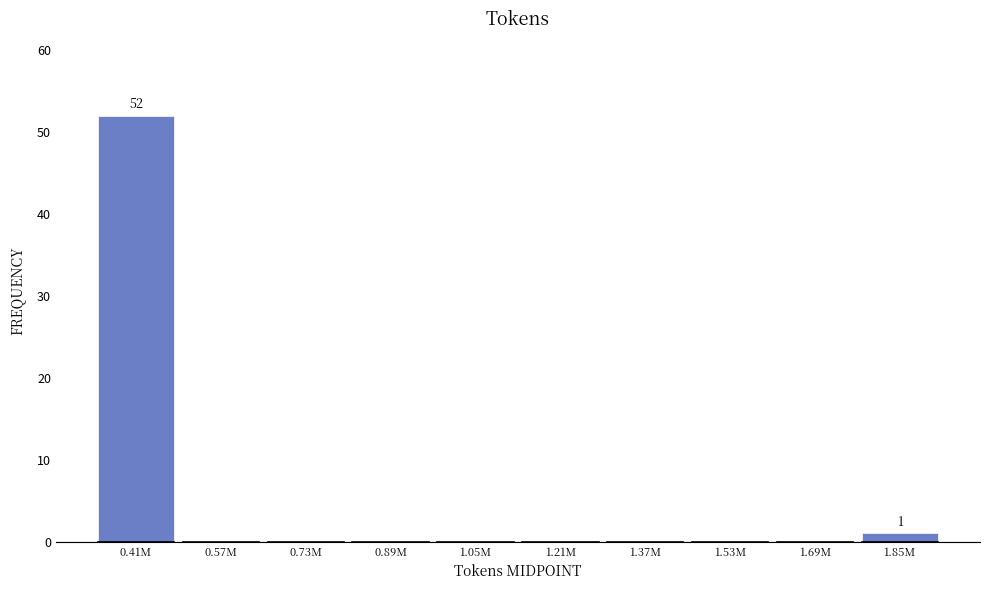

Reading left to right, transcribe all the data shown in this chart.

0.41M=52	0.57M=0	0.73M=0	0.89M=0	1.05M=0	1.21M=0	1.37M=0	1.53M=0	1.69M=0	1.85M=1